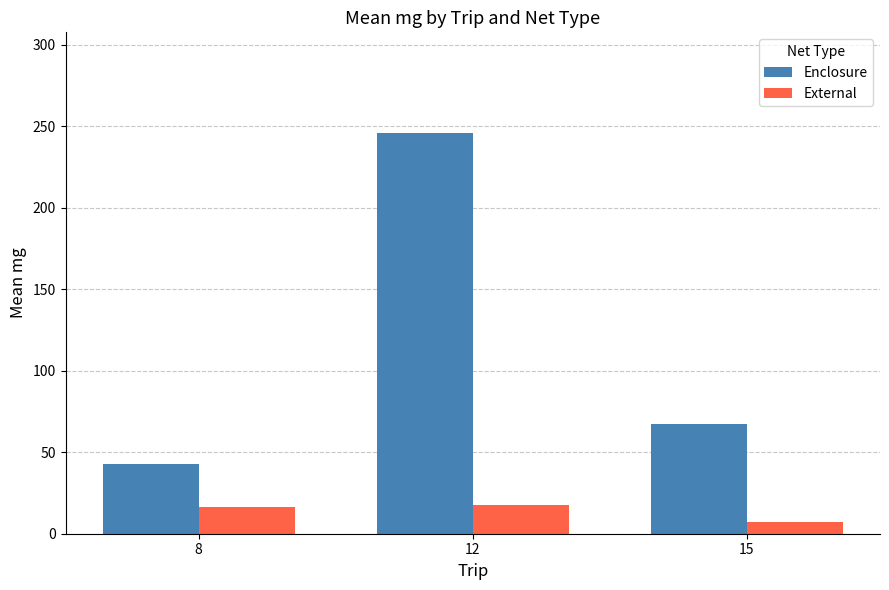

Rank the categories by Enclosure value from highest to lowest.

12, 15, 8